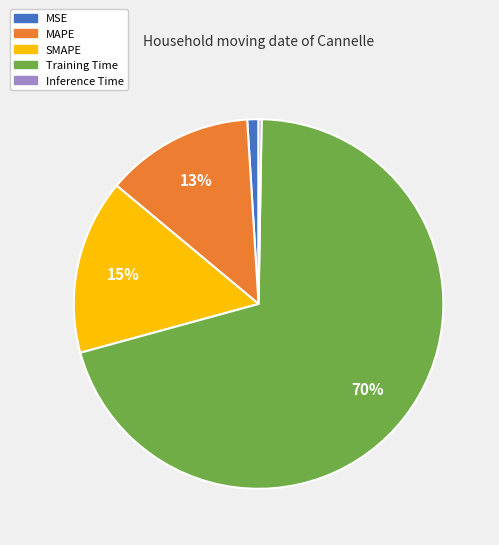

Do Training Time and MAPE together represent more than half of the pie?

Yes